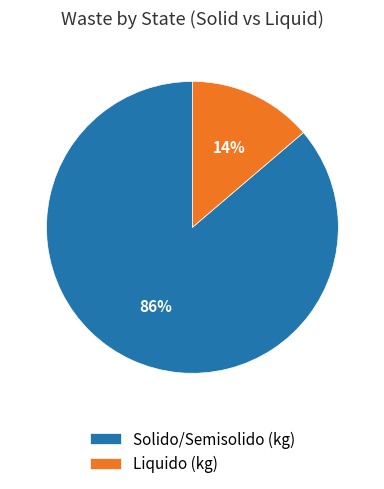

Is there any slice that represents more than half of the pie?

Yes